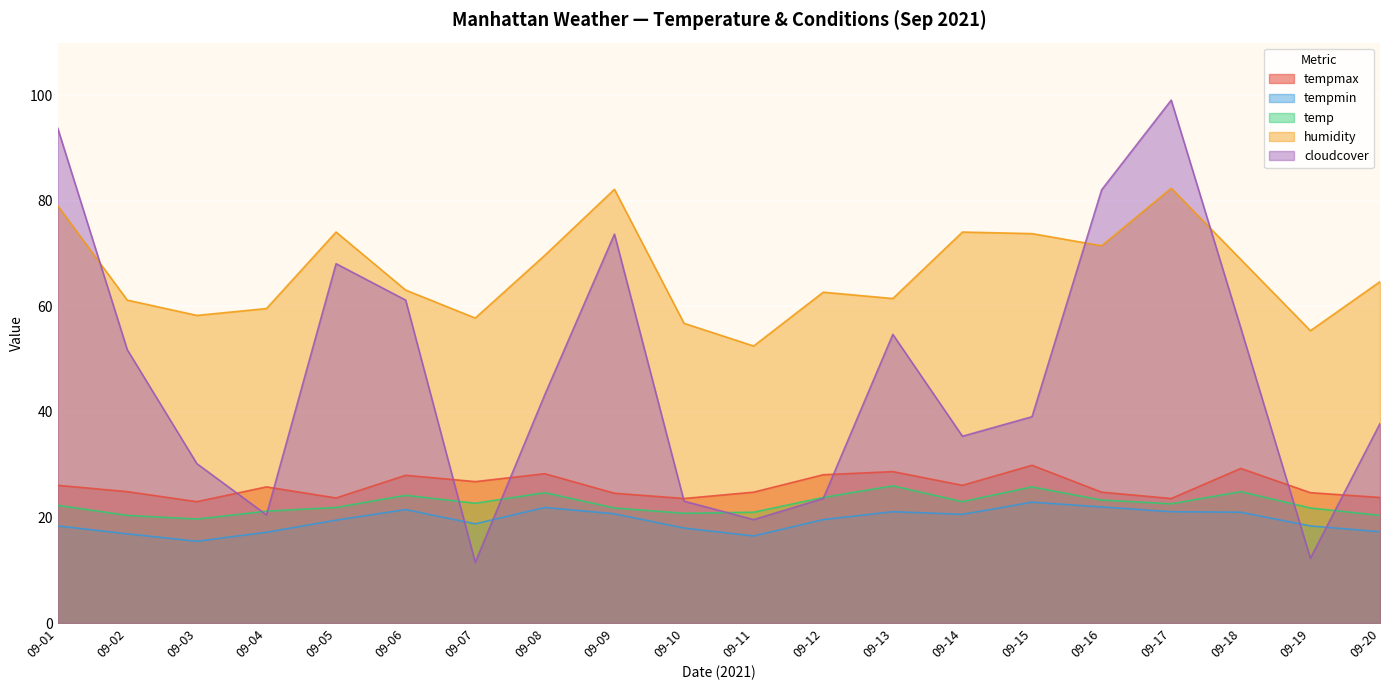

Where does the humidity series first go above 64?

09-01